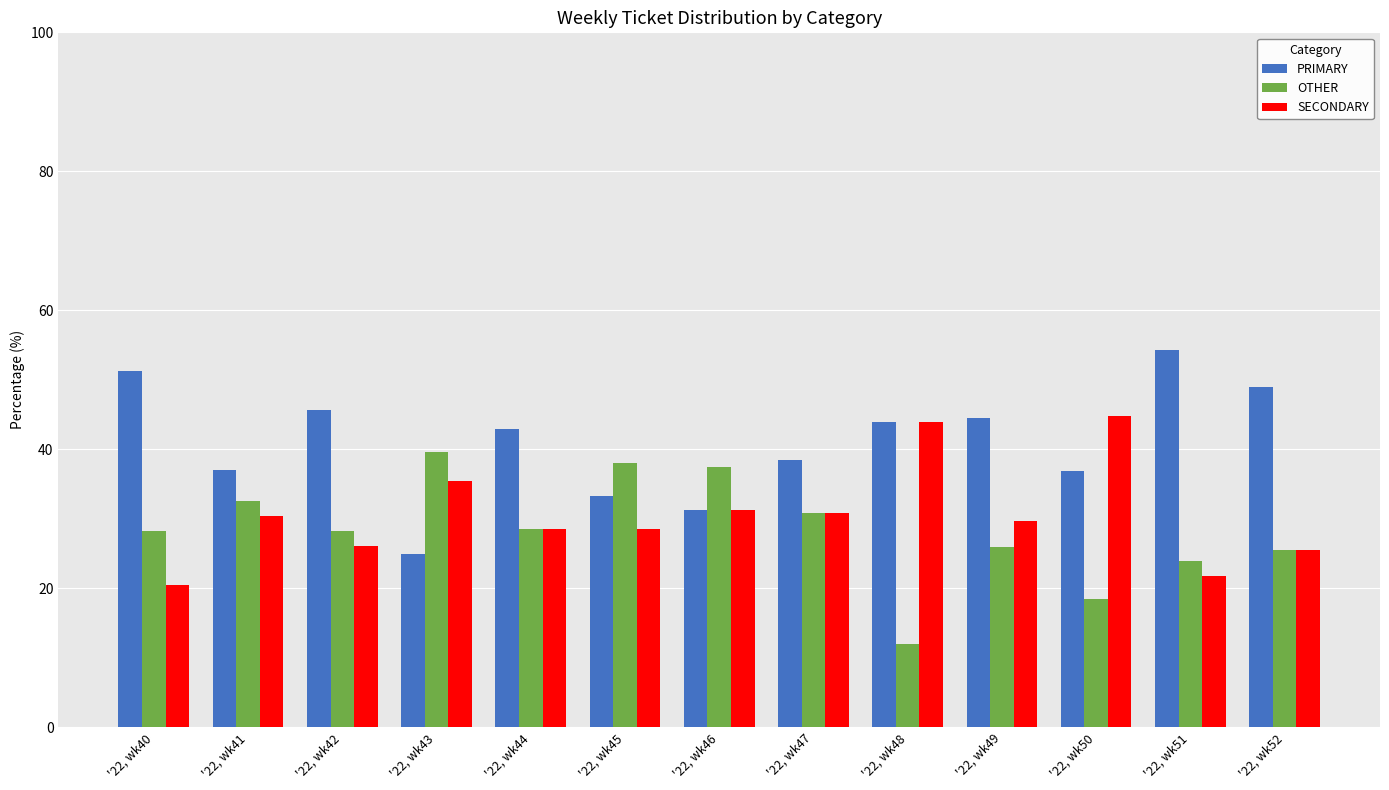

What is the highest value of the SECONDARY series?

44.7